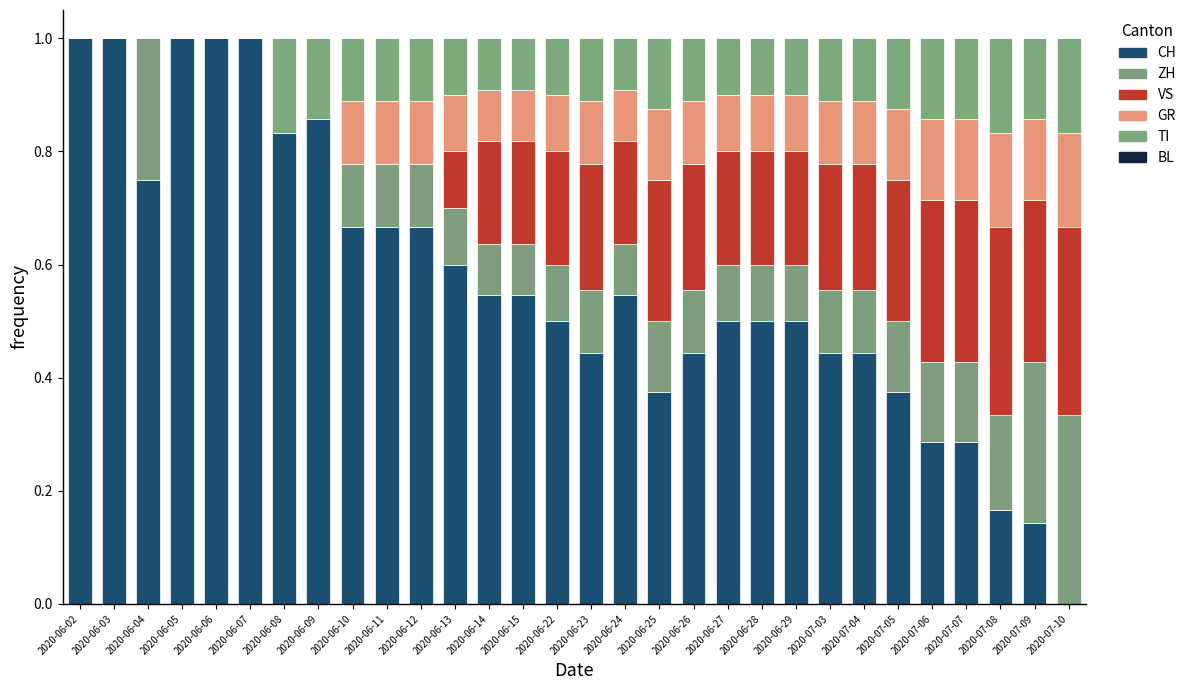

Are the bars grouped side by side (vs. stacked)?

No